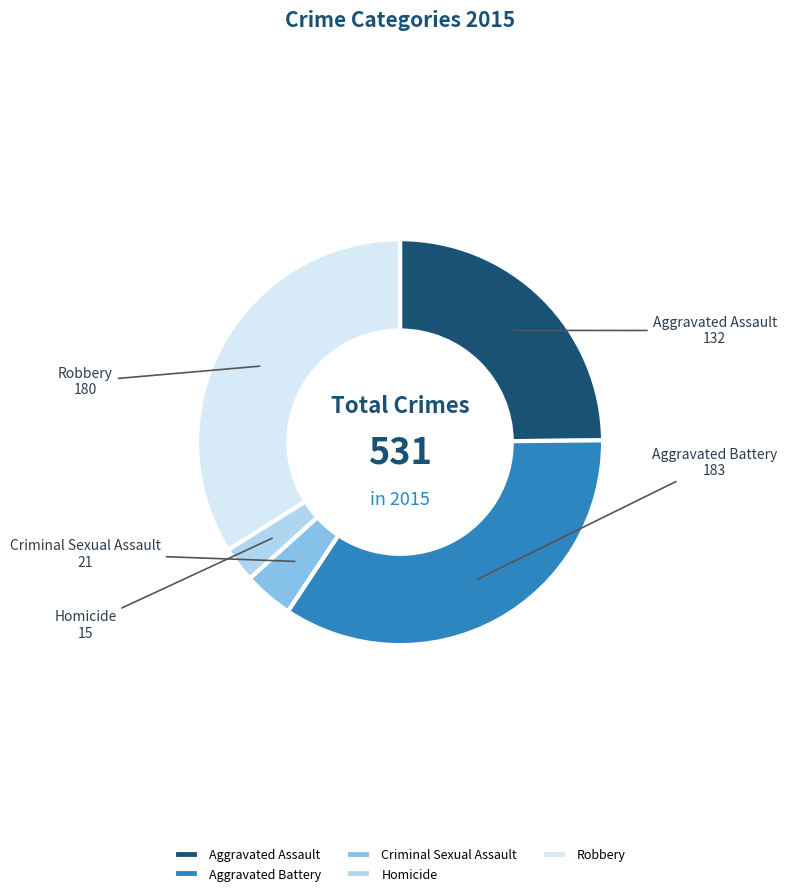

Does any single category account for the majority?

No